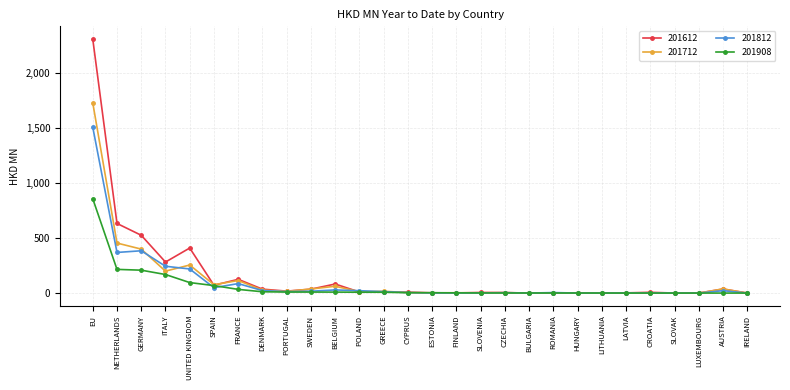

True or false: 201812 has more than 2 interior local peaks.

True